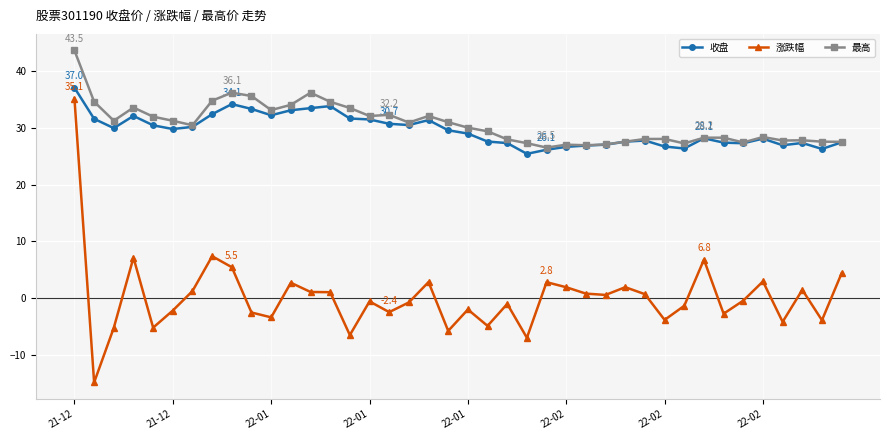

Which series has the largest total across all categories?

最高